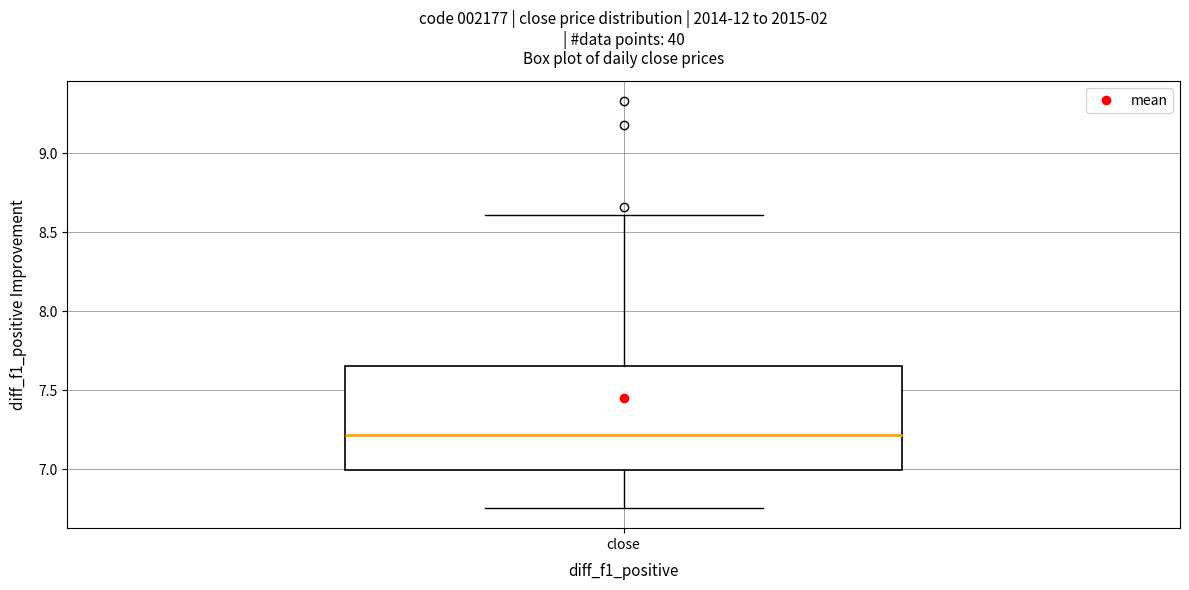

Read this box plot against the y-axis: the position of the median line, the range covered by the box, and the ends of both whiskers. The values are not printed on the chart, so give them approximately, as read against the axis.

median 7.20, box 7.00 to 7.65, whiskers 6.75 to 8.60